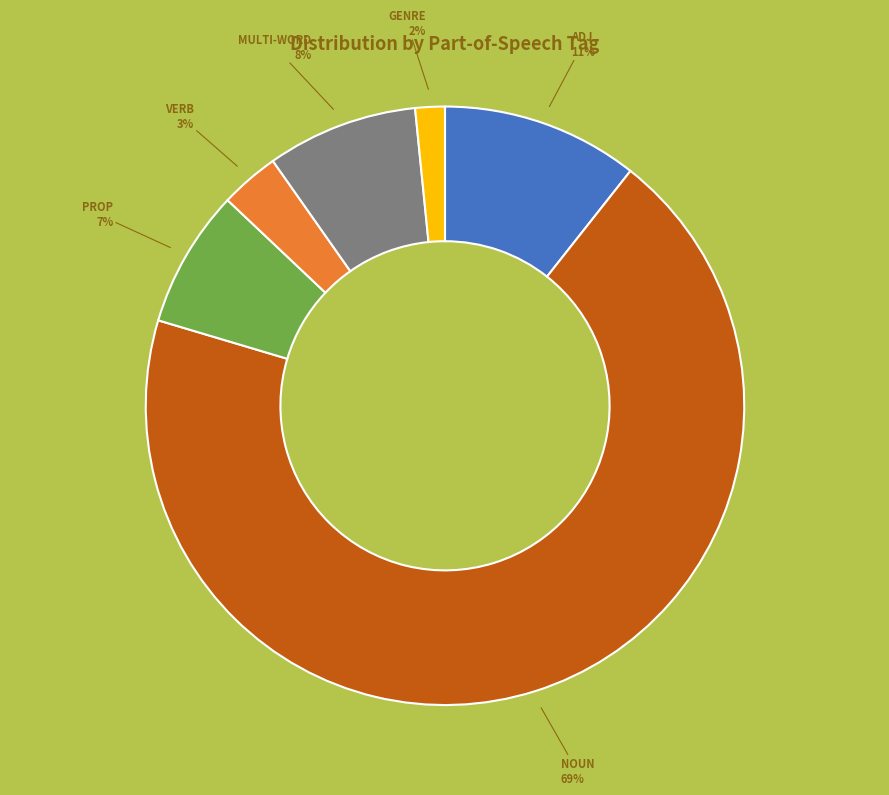

Which slice represents more than half of the pie?

NOUN